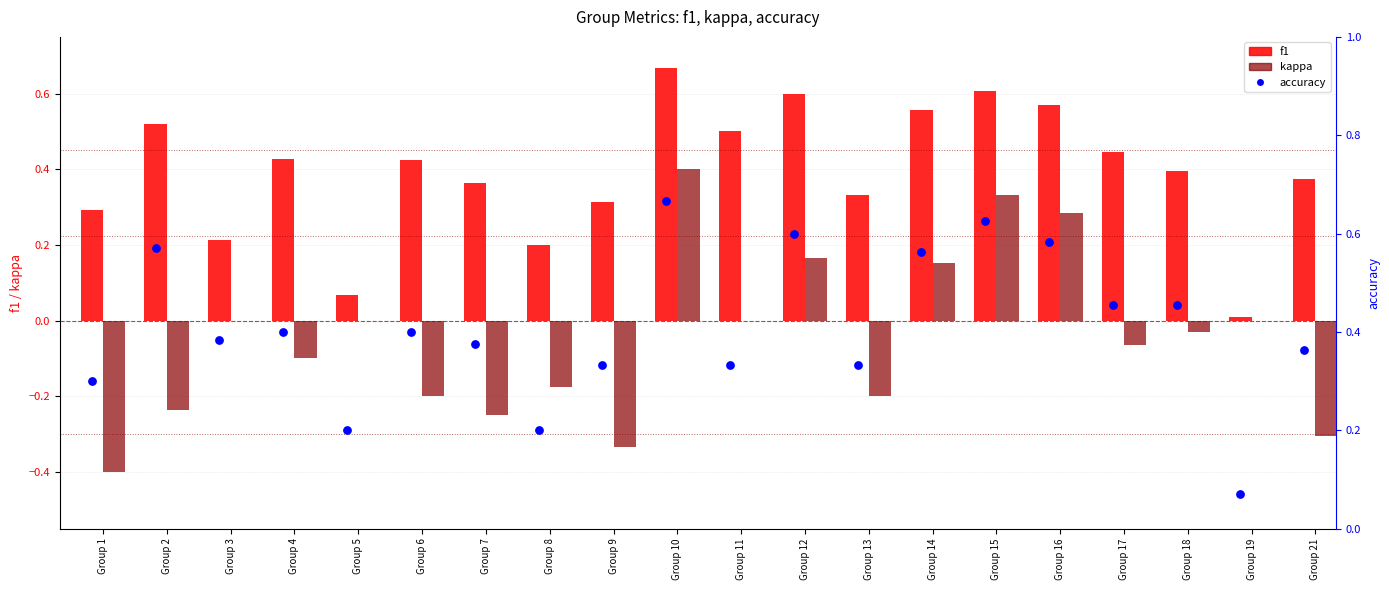

Is the value of f1 at Group 10 greater than the value of accuracy at Group 7?

Yes